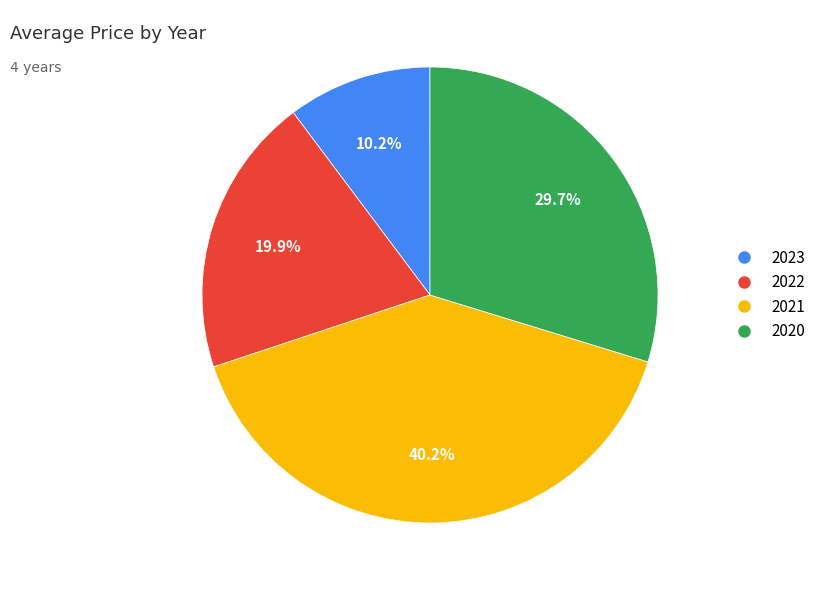

Does 2022 account for over 50% of the chart?

No